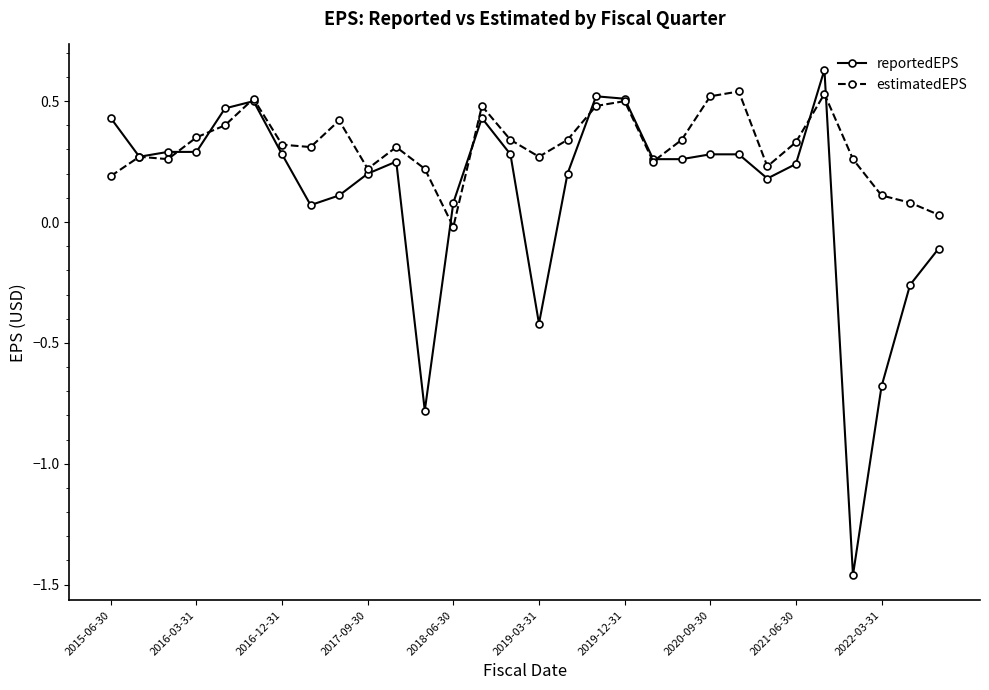

At how many categories does at least one series exceed -1?

30